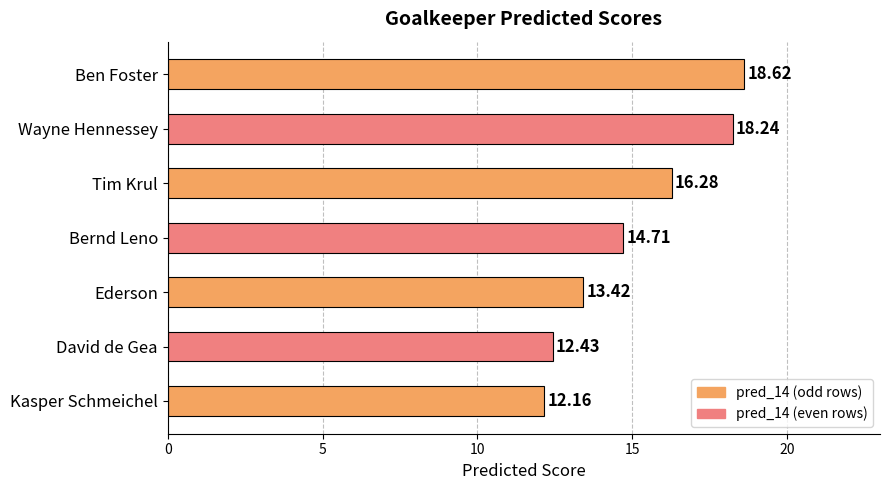

What is the label of the 4th bar from the top?

Bernd Leno